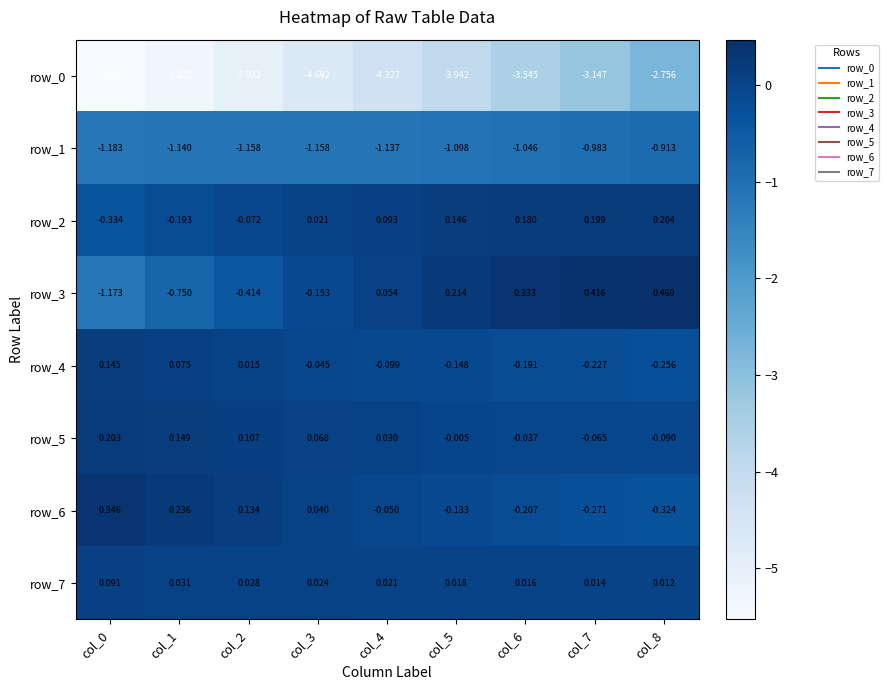

Is the value of row_1 at col_1 greater than the value of row_4 at col_8?

No